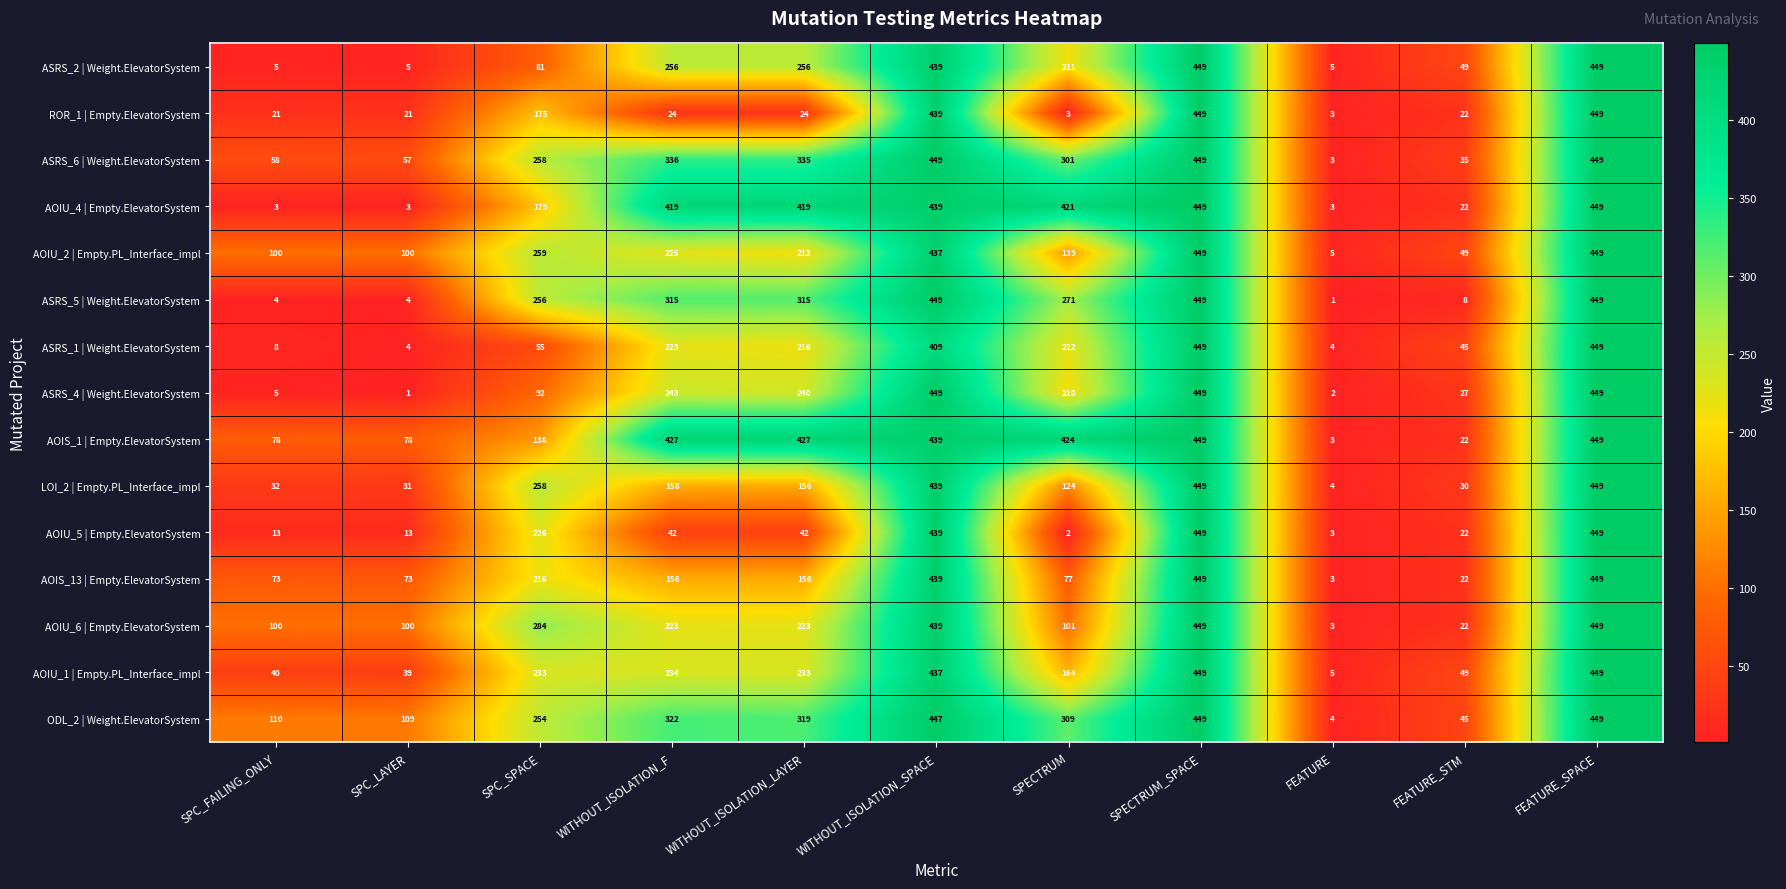

What is the spread (max minus min) of values at SPC_LAYER?

108